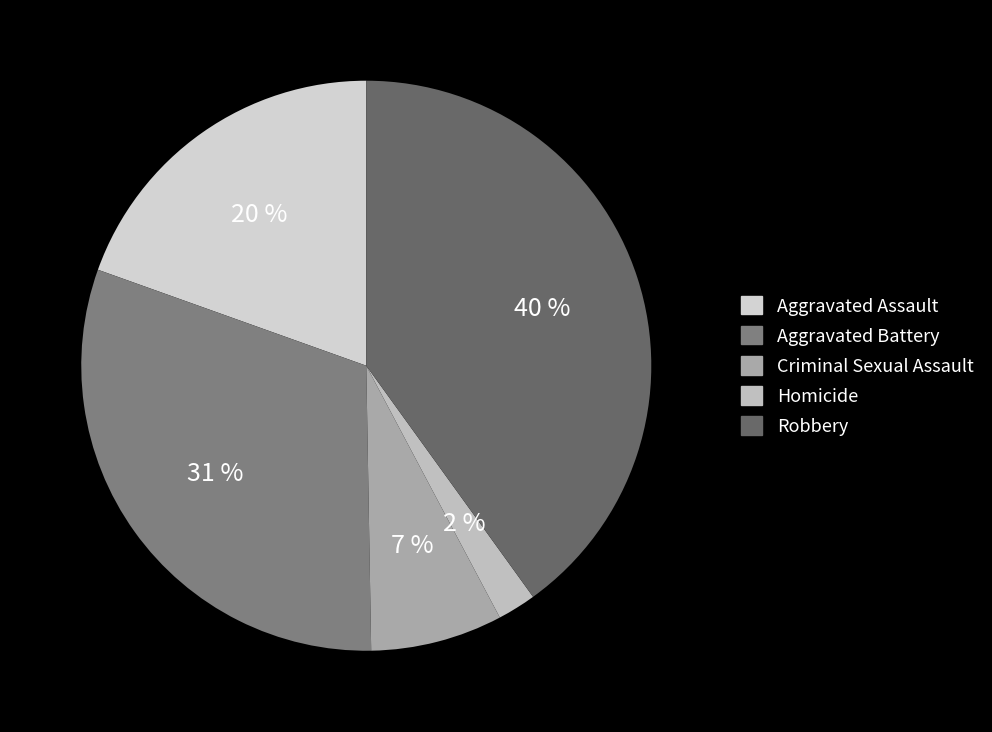

Rank the categories by value from highest to lowest.

Robbery, Aggravated Battery, Aggravated Assault, Criminal Sexual Assault, Homicide